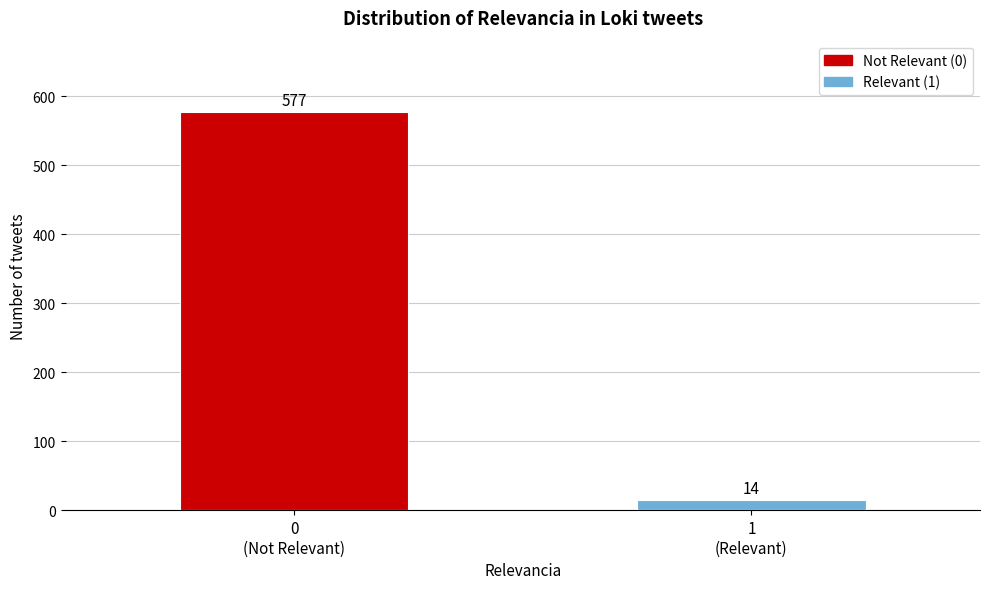

What is the difference between the maximum and minimum values?

563